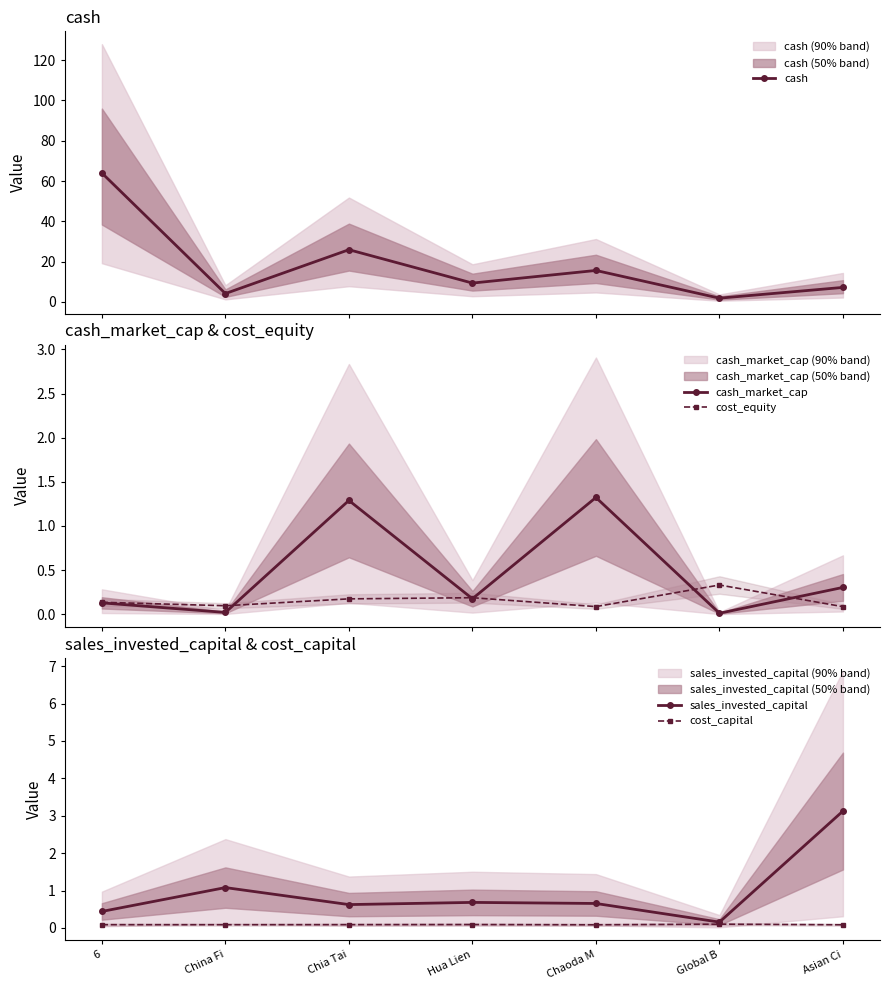

True or false: cash and cash_market_cap intersect in this chart.

False